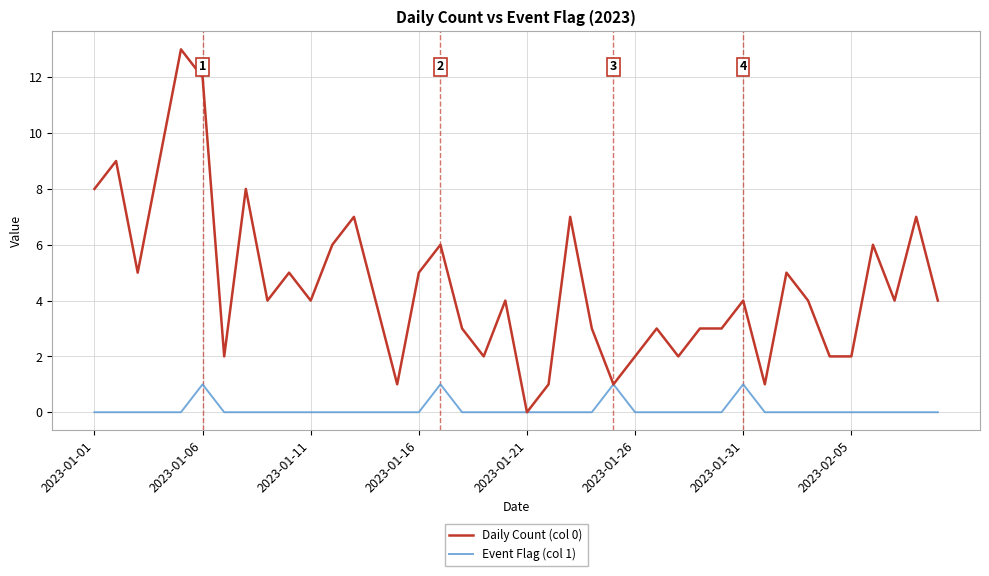

Does the chart display data point markers on the line(s)?

No